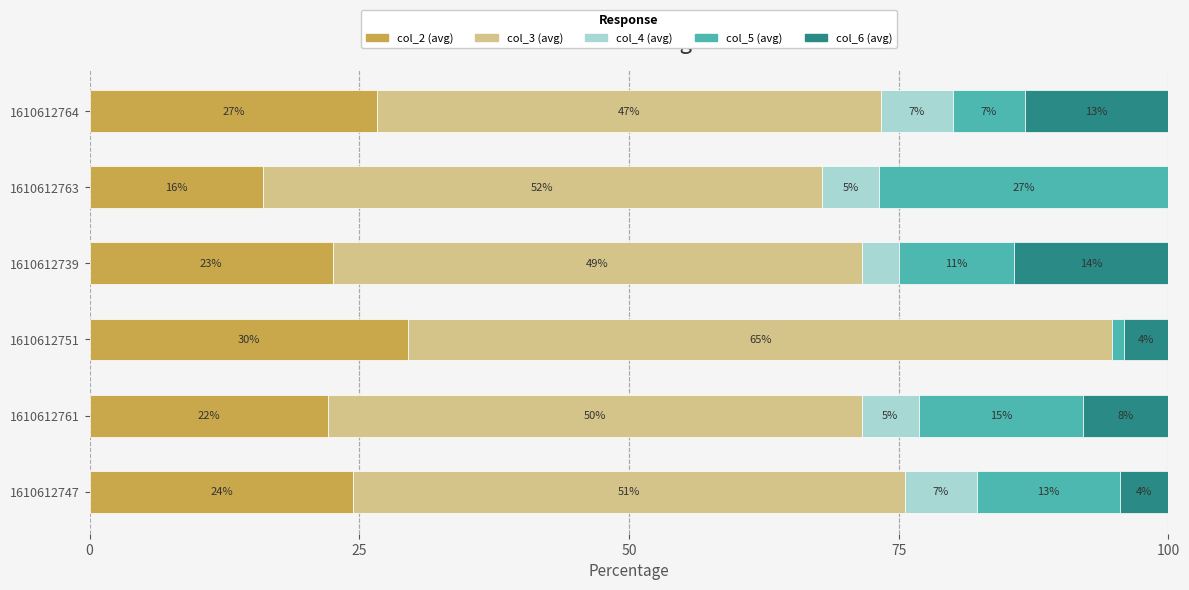

Reading right to left, what are all the values shown in this chart?

col_2: 26.7	16.1	22.5	29.5	22.1	24.4
col_3: 46.7	51.8	49.0	65.3	49.5	51.1
col_4: 6.7	5.4	3.4	0.0	5.3	6.7
col_5: 6.7	26.8	10.7	1.1	15.3	13.3
col_6: 13.3	0.0	14.3	4.1	7.9	4.4